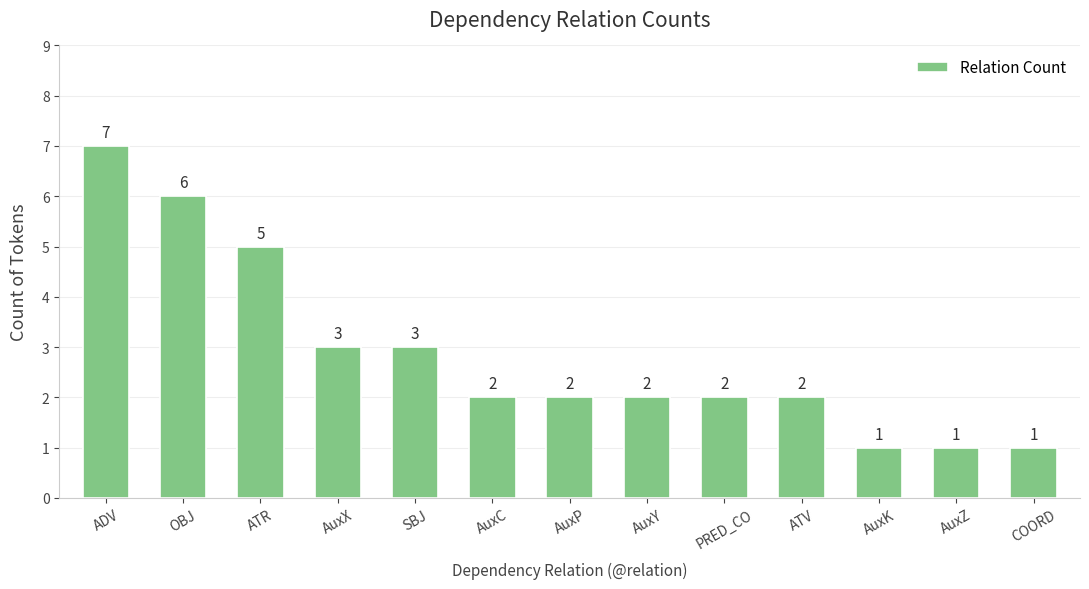

What is the difference between the second highest and second lowest values?

5